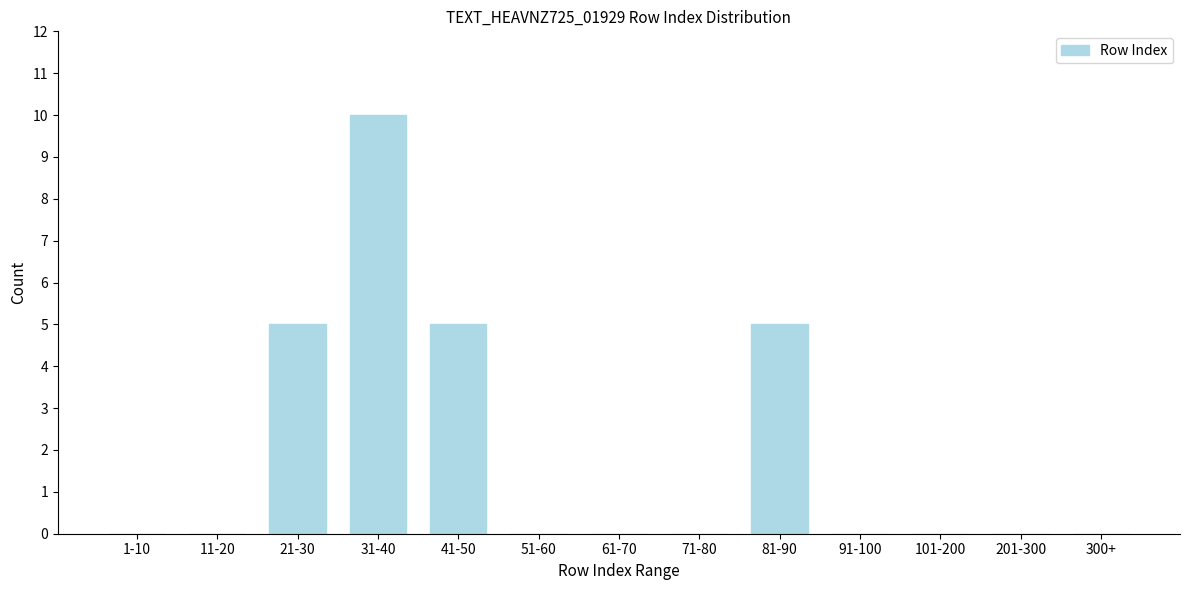

Reading right to left, list all the values displayed in this chart.

300+=0	201-300=0	101-200=0	91-100=0	81-90=5	71-80=0	61-70=0	51-60=0	41-50=5	31-40=10	21-30=5	11-20=0	1-10=0